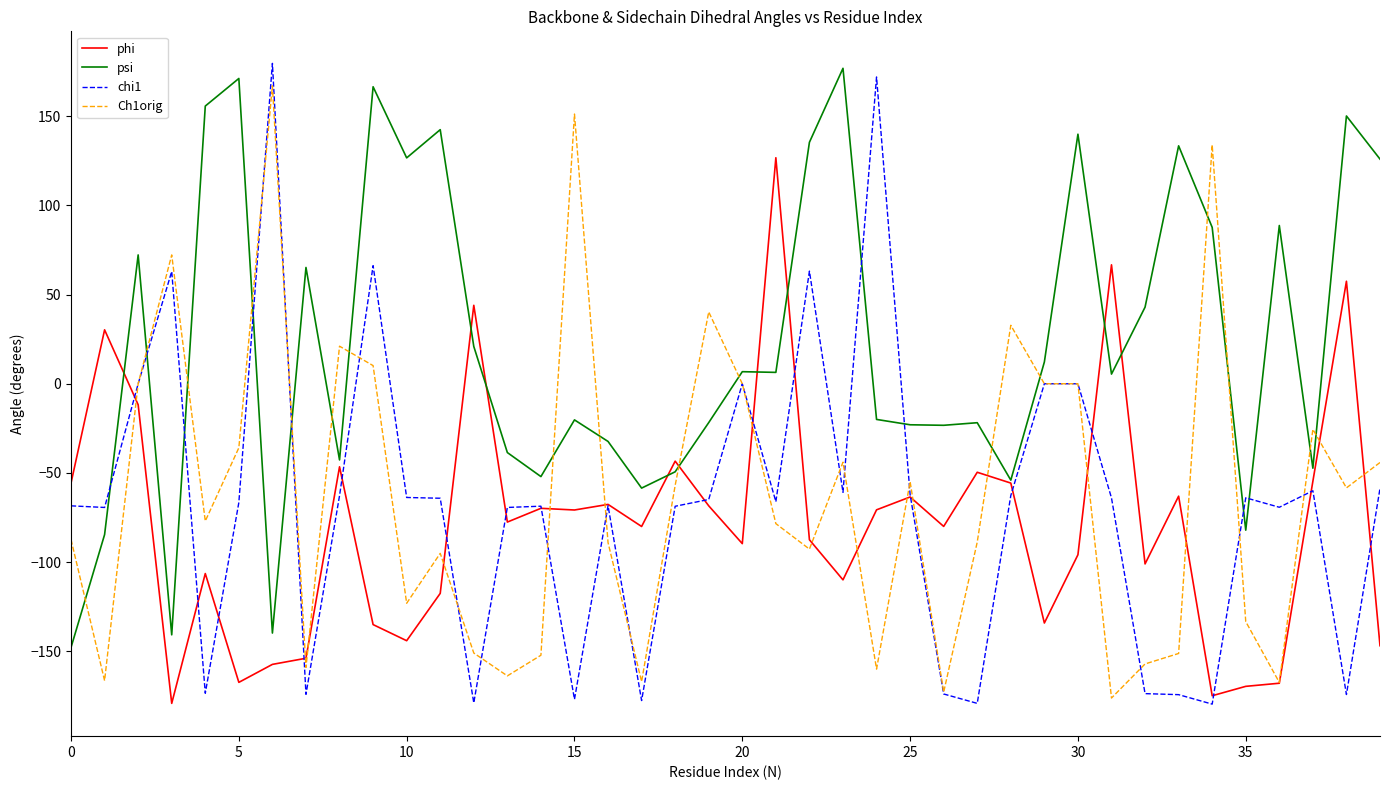

Does the chart have visible grid lines?

No